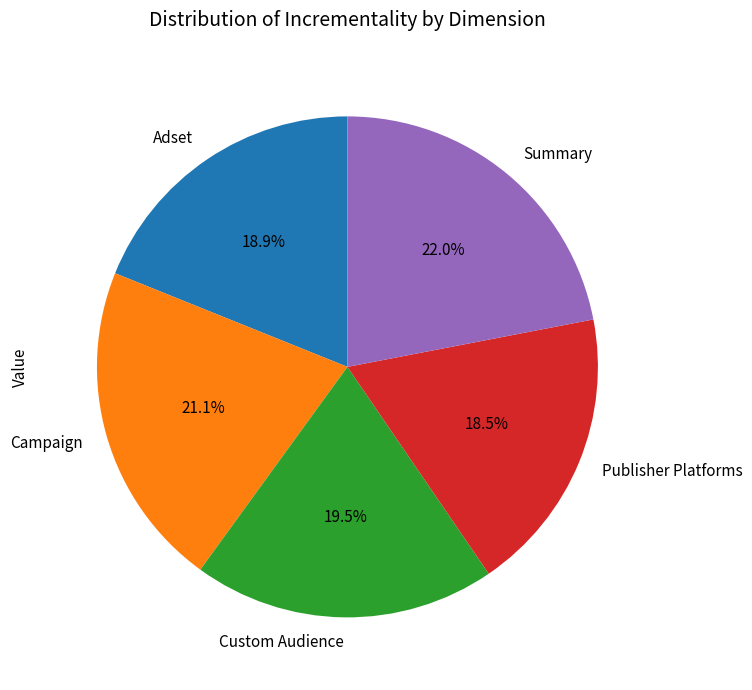

The Summary slice represents 22% of the pie. True or false?

True